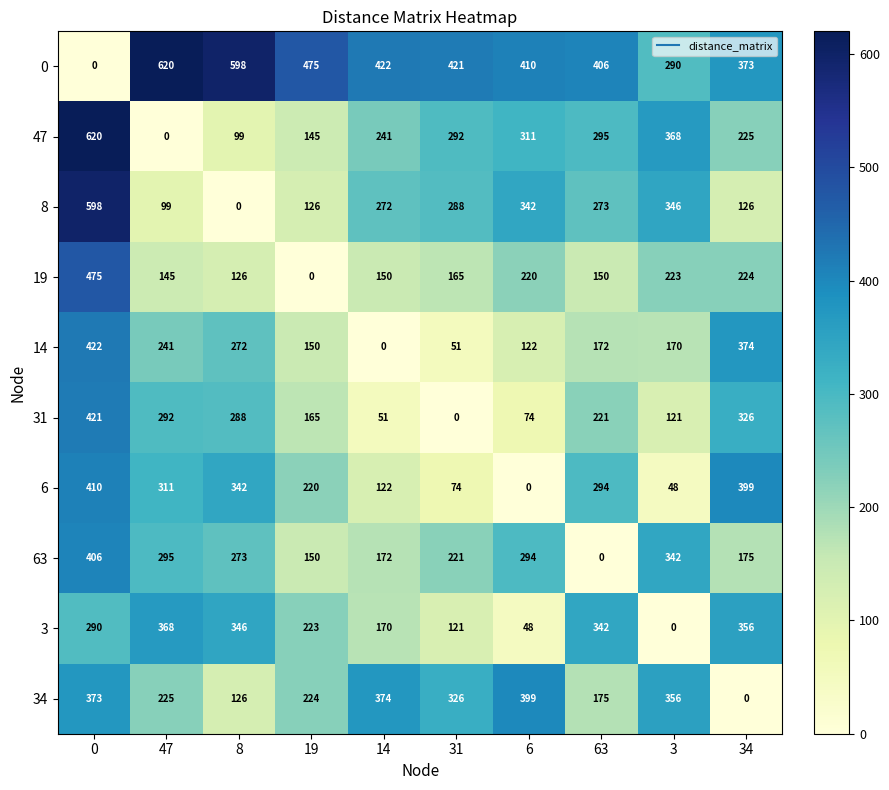

How many positive values does the 31 series have?

9